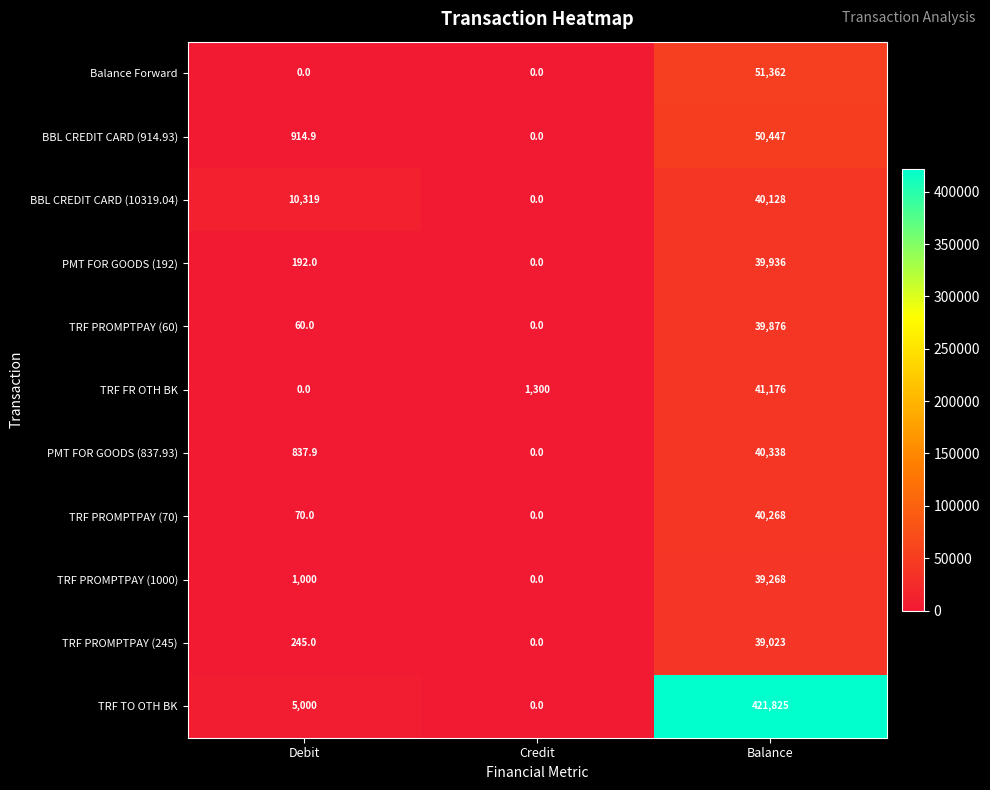

Rank the series at Balance from highest to lowest value.

TRF TO OTH BK, Balance Forward, BBL CREDIT CARD (914.93), TRF FR OTH BK, PMT FOR GOODS (837.93), TRF PROMPTPAY (70), BBL CREDIT CARD (10319.04), PMT FOR GOODS (192), TRF PROMPTPAY (60), TRF PROMPTPAY (1000), TRF PROMPTPAY (245)